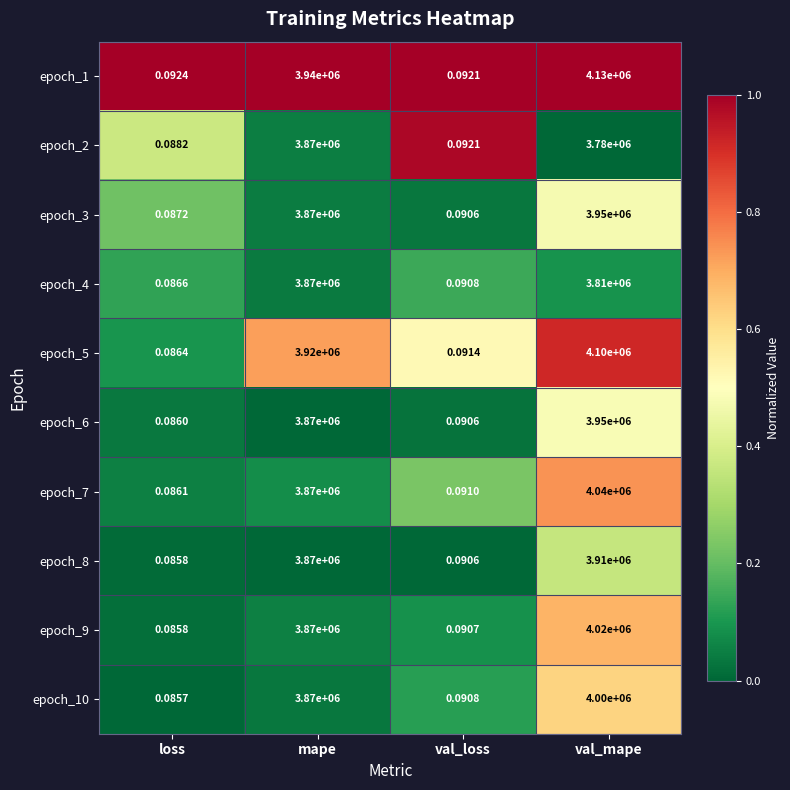

Is the value of epoch_3 at mape greater than the value of epoch_1 at val_mape?

No